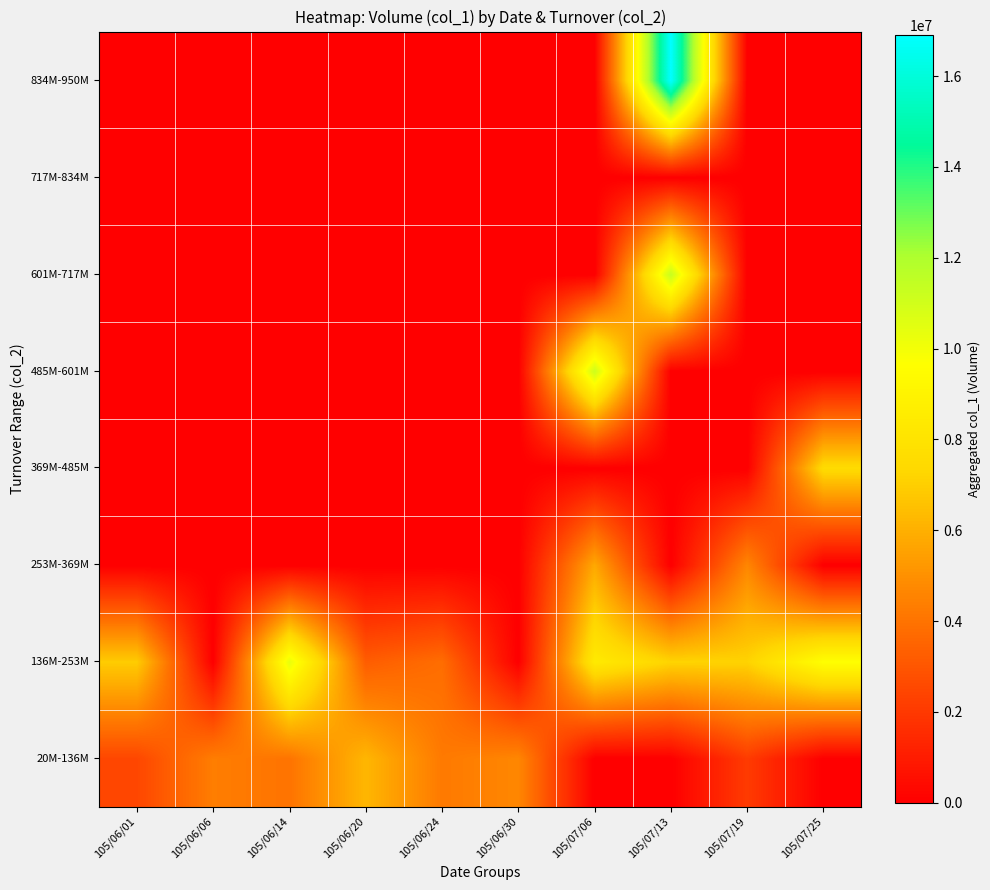

Reading right to left, list all the values displayed in this chart.

20M-136M: 105/07/25=0	105/07/19=2097202	105/07/13=0	105/07/06=0	105/06/30=4680519	105/06/24=4235547	105/06/20=6208520	105/06/14=4029261	105/06/06=4370965	105/06/01=2486002
136M-253M: 105/07/25=9637834	105/07/19=7129304	105/07/13=7164139	105/07/06=8399643	105/06/30=0	105/06/24=3803471	105/06/20=3254704	105/06/14=10310869	105/06/06=0	105/06/01=6893742
253M-369M: 105/07/25=0	105/07/19=4660000	105/07/13=0	105/07/06=5762168	105/06/30=0	105/06/24=0	105/06/20=0	105/06/14=0	105/06/06=0	105/06/01=0
369M-485M: 105/07/25=7532888	105/07/19=0	105/07/13=0	105/07/06=0	105/06/30=0	105/06/24=0	105/06/20=0	105/06/14=0	105/06/06=0	105/06/01=0
485M-601M: 105/07/25=0	105/07/19=0	105/07/13=0	105/07/06=11125990	105/06/30=0	105/06/24=0	105/06/20=0	105/06/14=0	105/06/06=0	105/06/01=0
601M-717M: 105/07/25=0	105/07/19=0	105/07/13=11301440	105/07/06=0	105/06/30=0	105/06/24=0	105/06/20=0	105/06/14=0	105/06/06=0	105/06/01=0
717M-834M: 105/07/25=0	105/07/19=0	105/07/13=0	105/07/06=0	105/06/30=0	105/06/24=0	105/06/20=0	105/06/14=0	105/06/06=0	105/06/01=0
834M-950M: 105/07/25=0	105/07/19=0	105/07/13=16895496	105/07/06=0	105/06/30=0	105/06/24=0	105/06/20=0	105/06/14=0	105/06/06=0	105/06/01=0